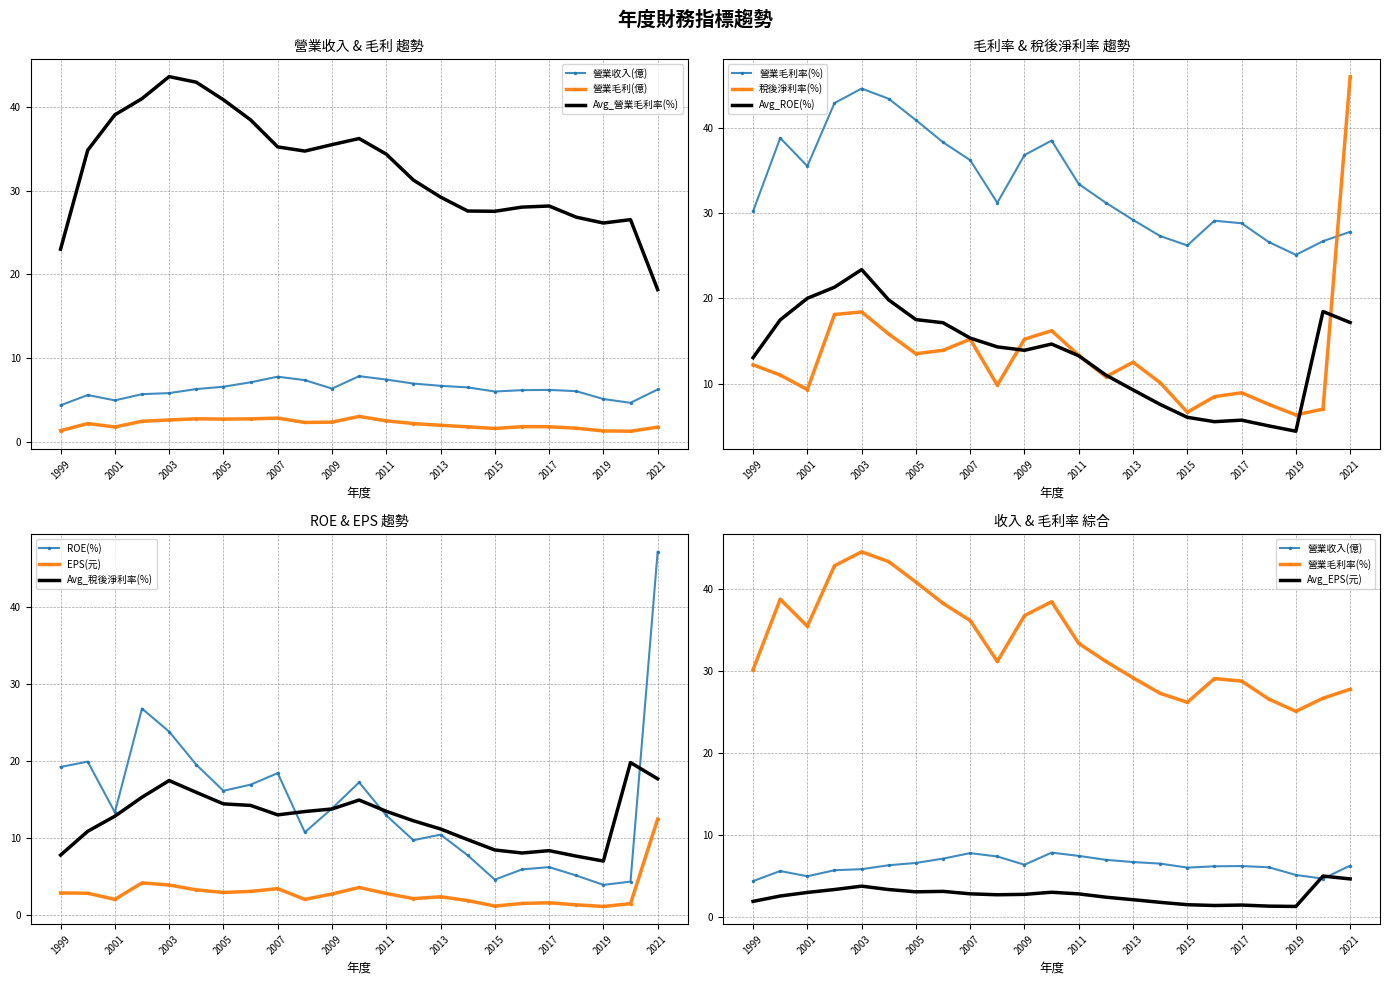

True or false: 營業毛利(億) and EPS(元) intersect in this chart.

True